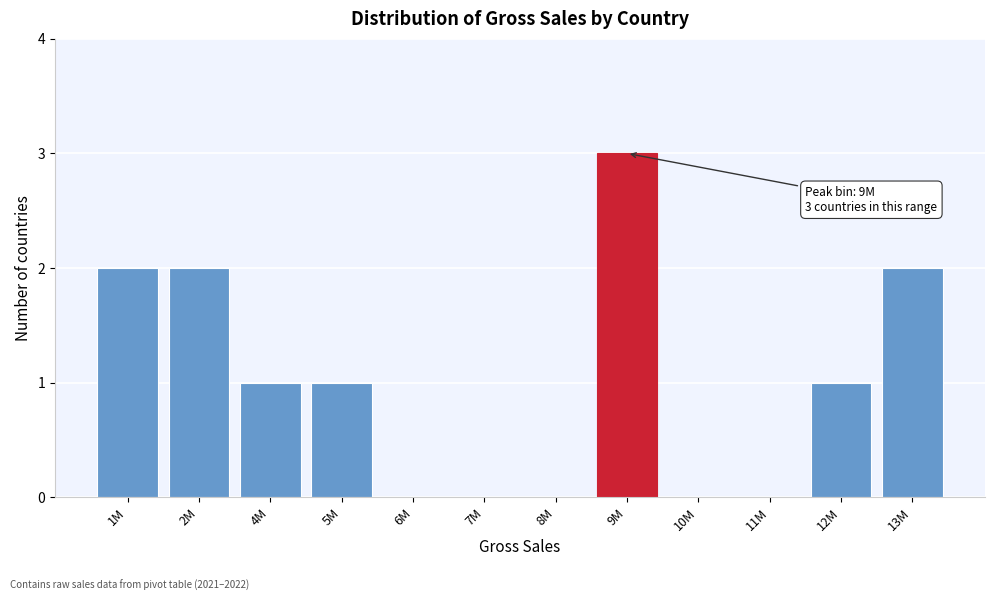

Reading left to right, extract all data points from this chart.

1M=2	2M=2	4M=1	5M=1	6M=0	7M=0	8M=0	9M=3	10M=0	11M=0	12M=1	13M=2